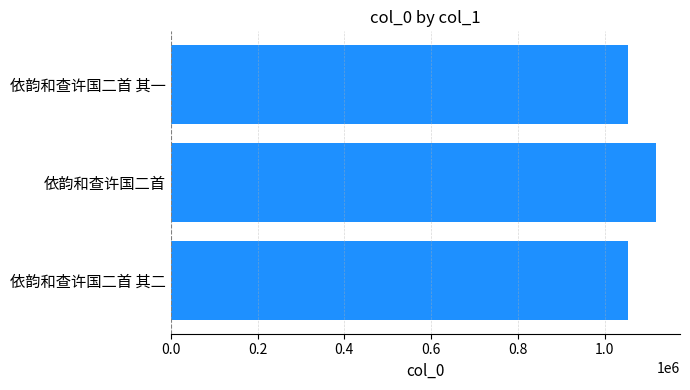

What is the difference between the maximum and minimum values?

64687